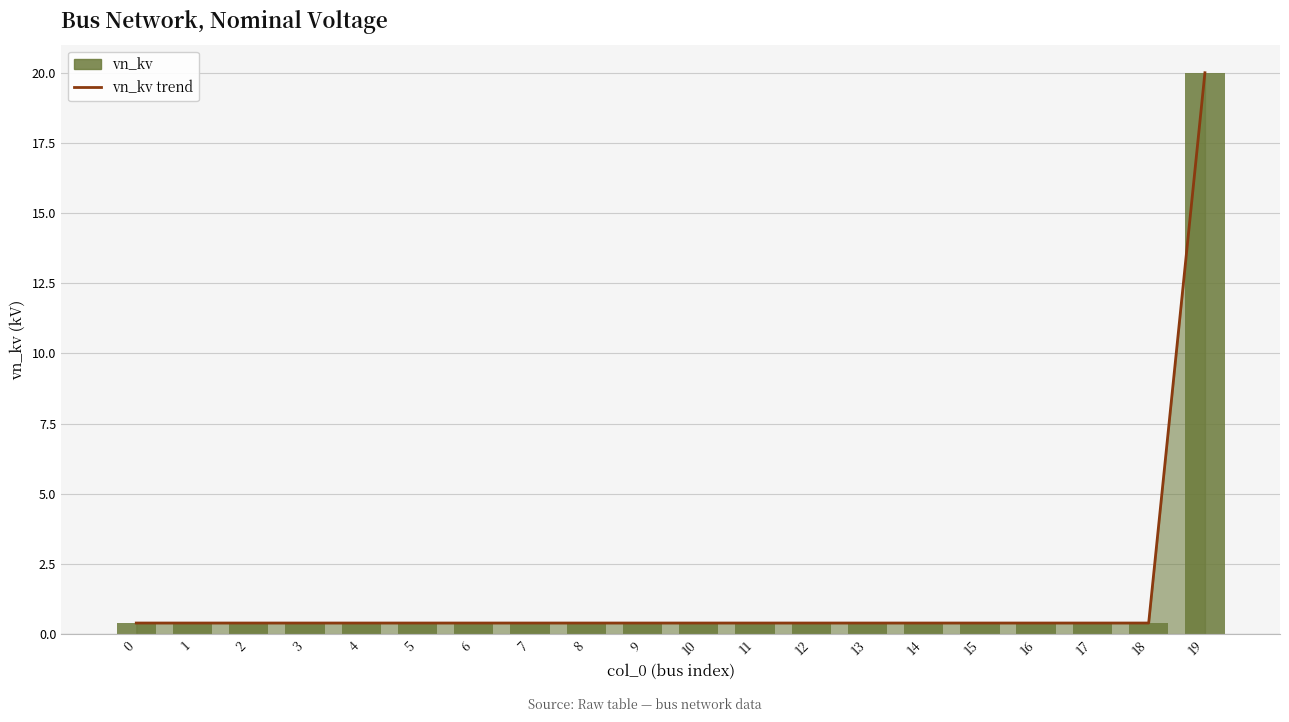

Reading left to right, what are all the values shown in this chart?

vn_kv trend: 0=0.4	1=0.4	2=0.4	3=0.4	4=0.4	5=0.4	6=0.4	7=0.4	8=0.4	9=0.4	10=0.4	11=0.4	12=0.4	13=0.4	14=0.4	15=0.4	16=0.4	17=0.4	18=0.4	19=20.0
vn_kv: 0=0.4	1=0.4	2=0.4	3=0.4	4=0.4	5=0.4	6=0.4	7=0.4	8=0.4	9=0.4	10=0.4	11=0.4	12=0.4	13=0.4	14=0.4	15=0.4	16=0.4	17=0.4	18=0.4	19=20.0